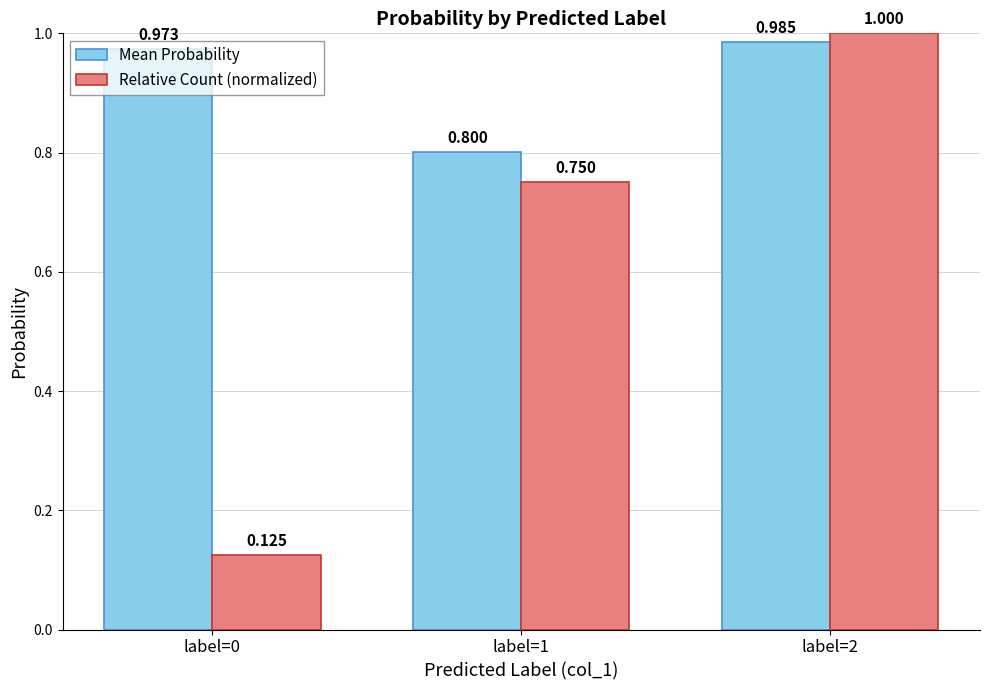

How many distinct data groups are displayed?

2